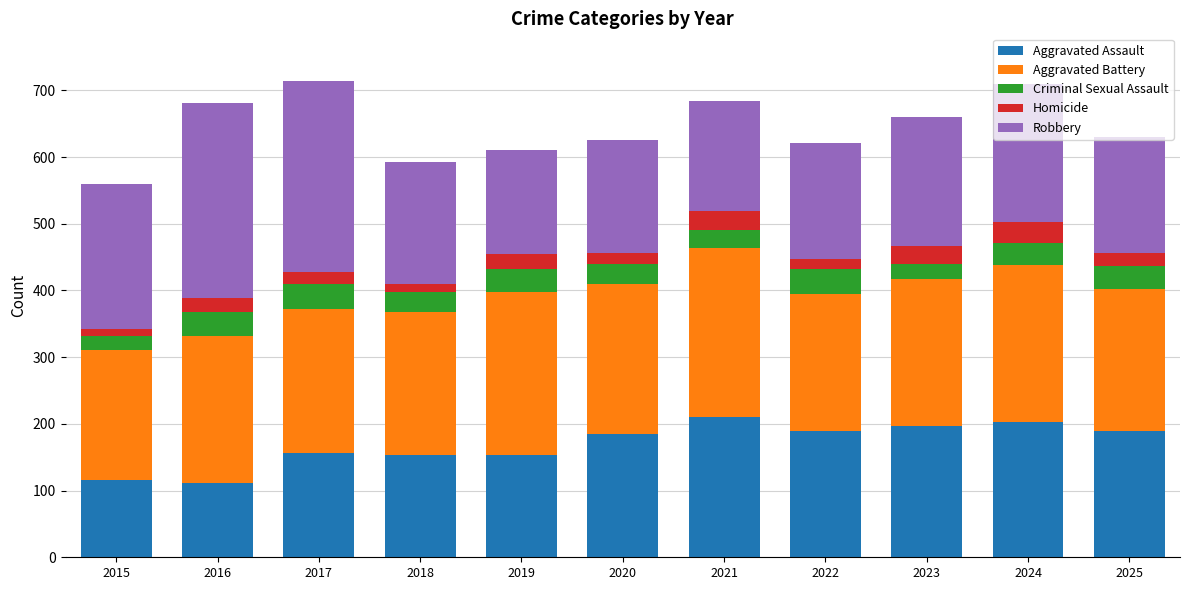

The value of Aggravated Assault at 2024 is 203. True or false?

True